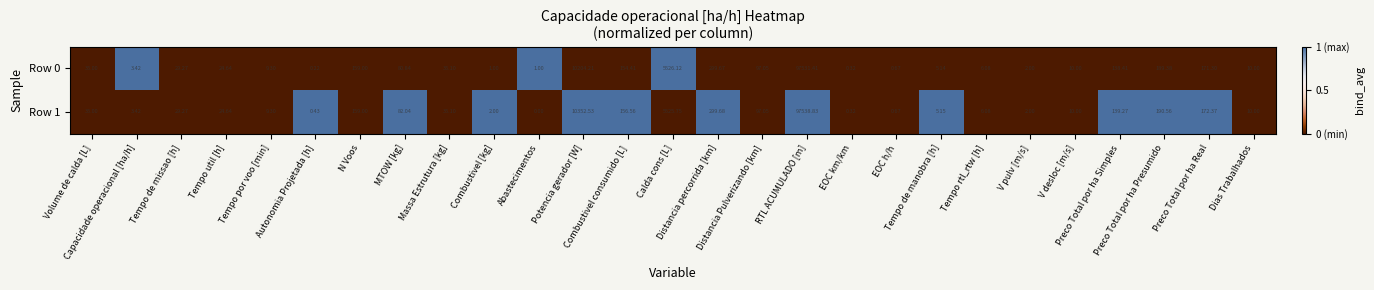

How many values in the Row 0 series exceed 29?

14